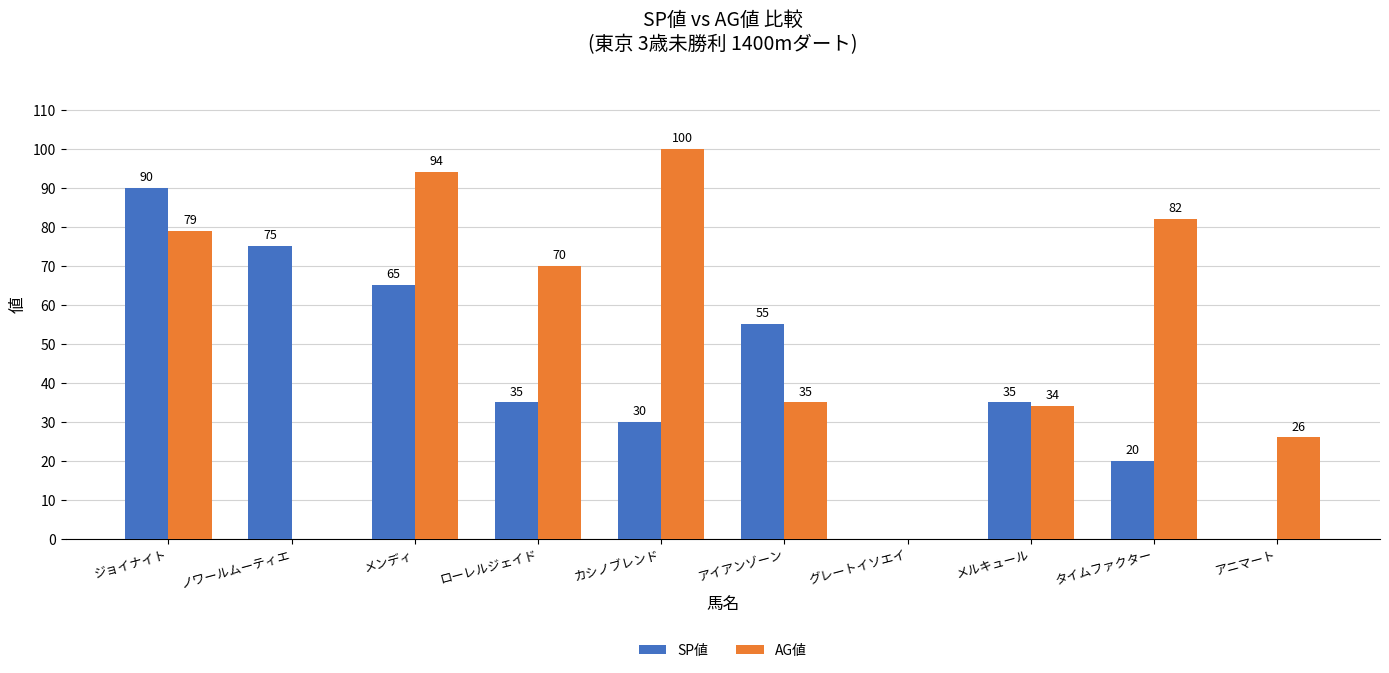

How many distinct data groups are displayed?

2